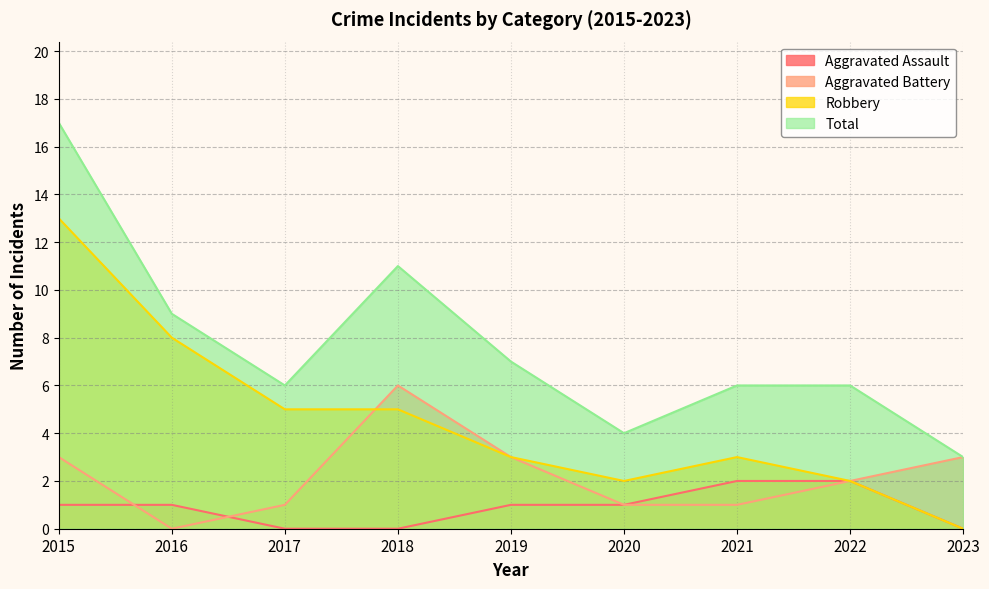

How many values in the Total series are below 6?

2